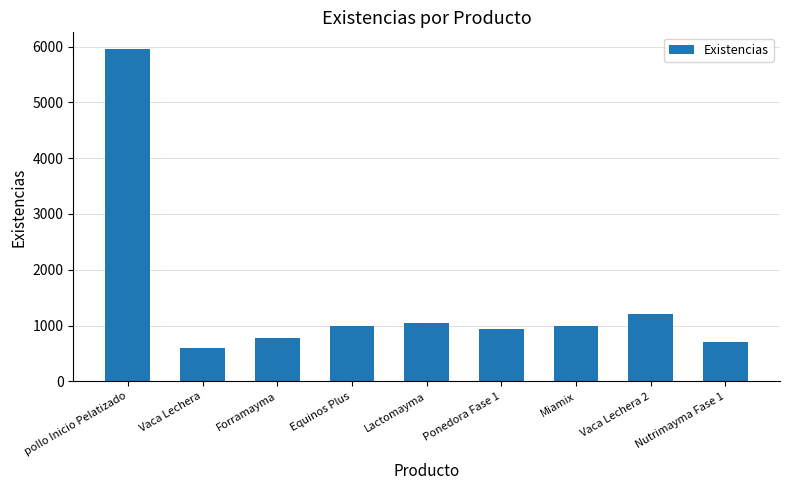

Which category has the highest value across all series?

pollo Inicio Pelatizado